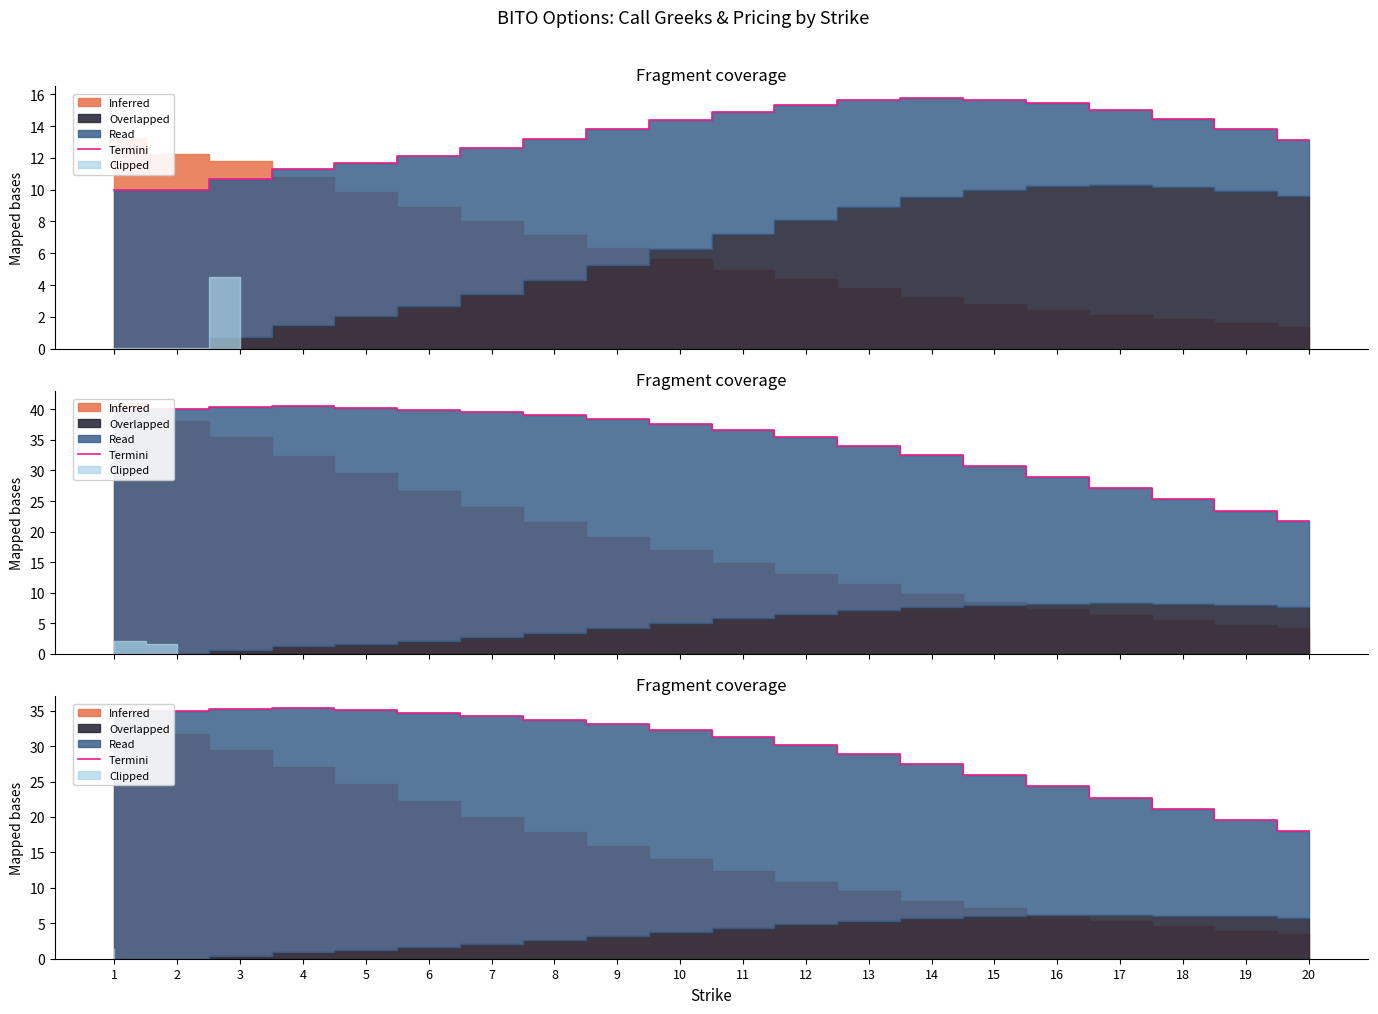

What is the average value?

29.7